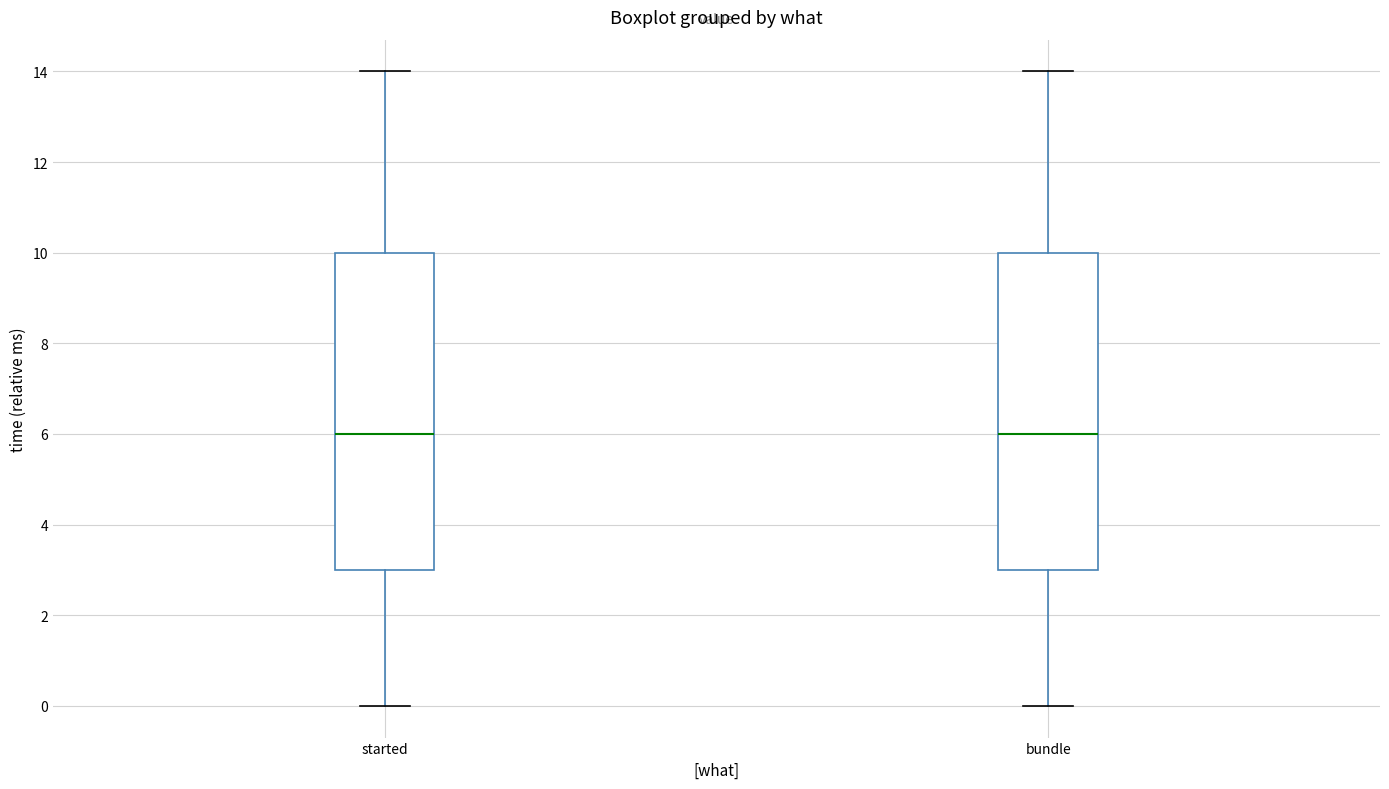

Reading left to right, read every box against the y-axis: the position of its median line, the range the box covers, and the ends of its whiskers. The values are not printed on the chart, so give them approximately, as read against the axis.

started: median 6, box 3 to 10, whiskers 0 to 14
bundle: median 6, box 3 to 10, whiskers 0 to 14